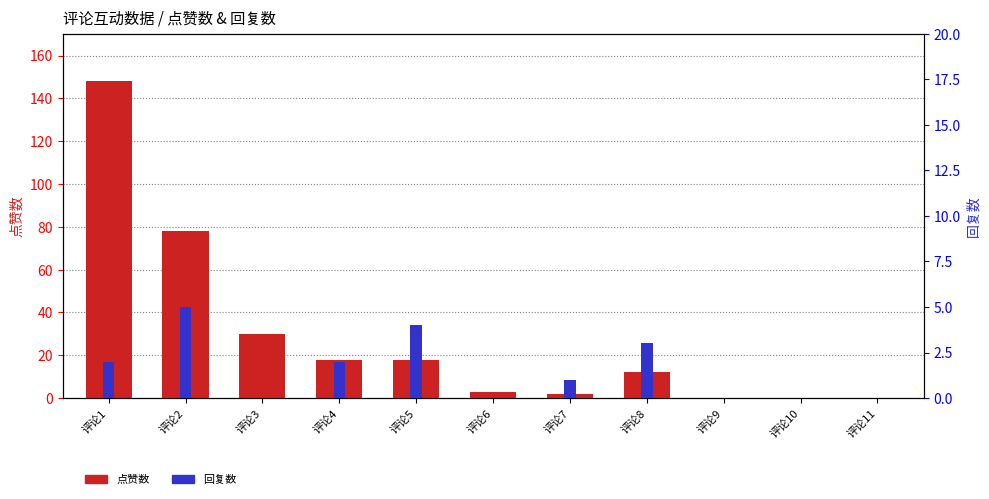

What are all the series names shown in the legend?

点赞数, 回复数